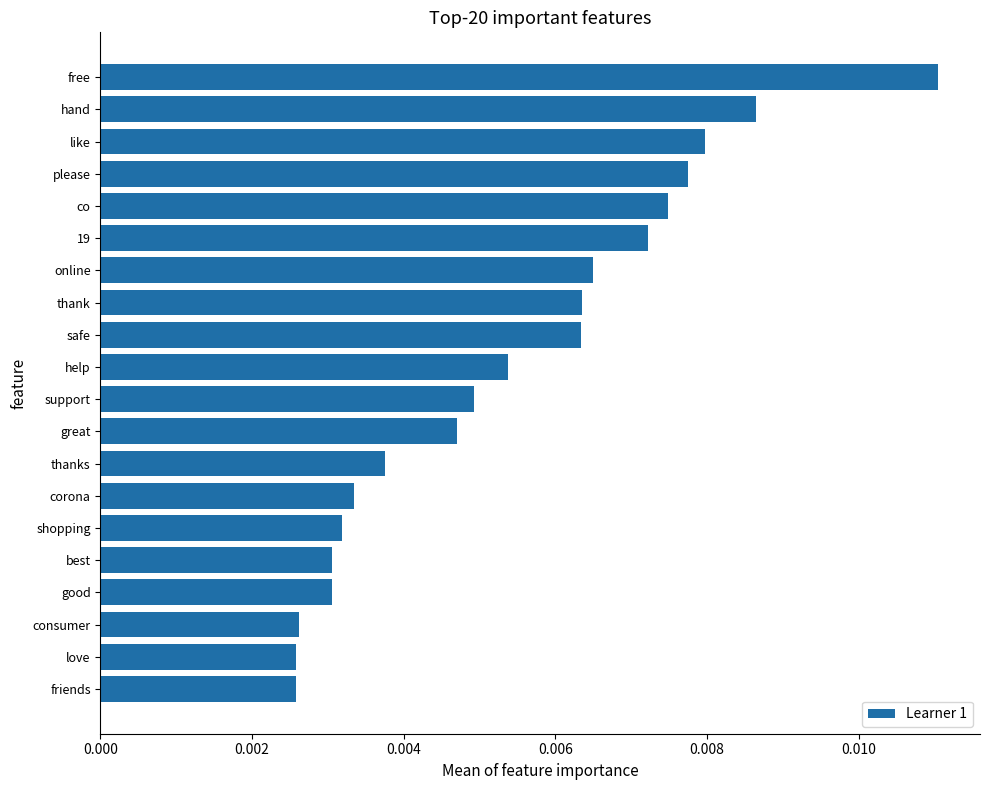

What is the label of the 14th bar from the top?

corona